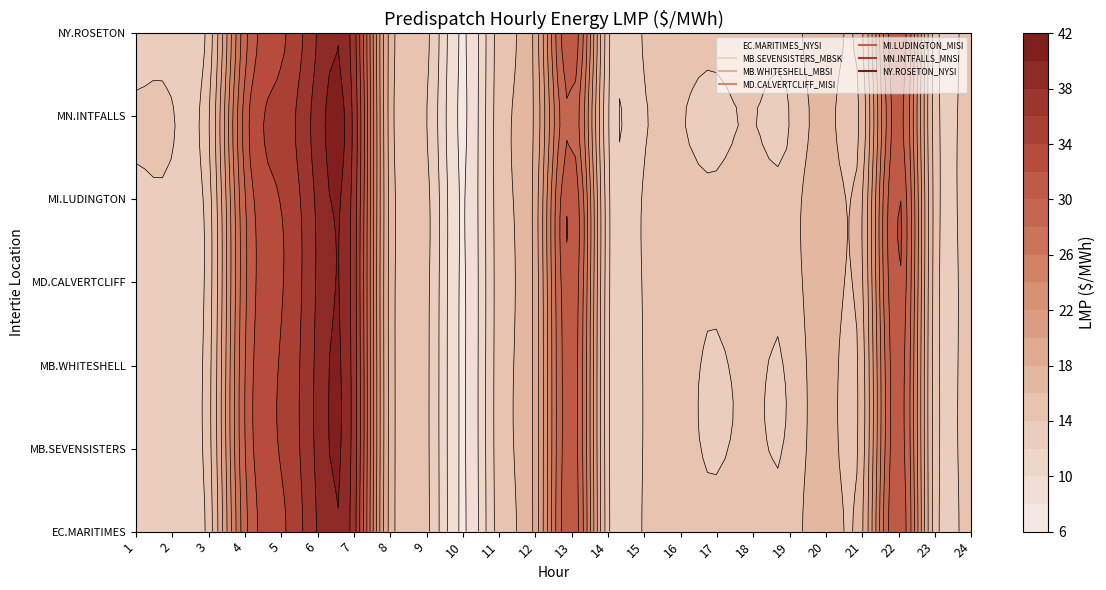

What is the sum of all NY.ROSETON_NYSI values?

468.4